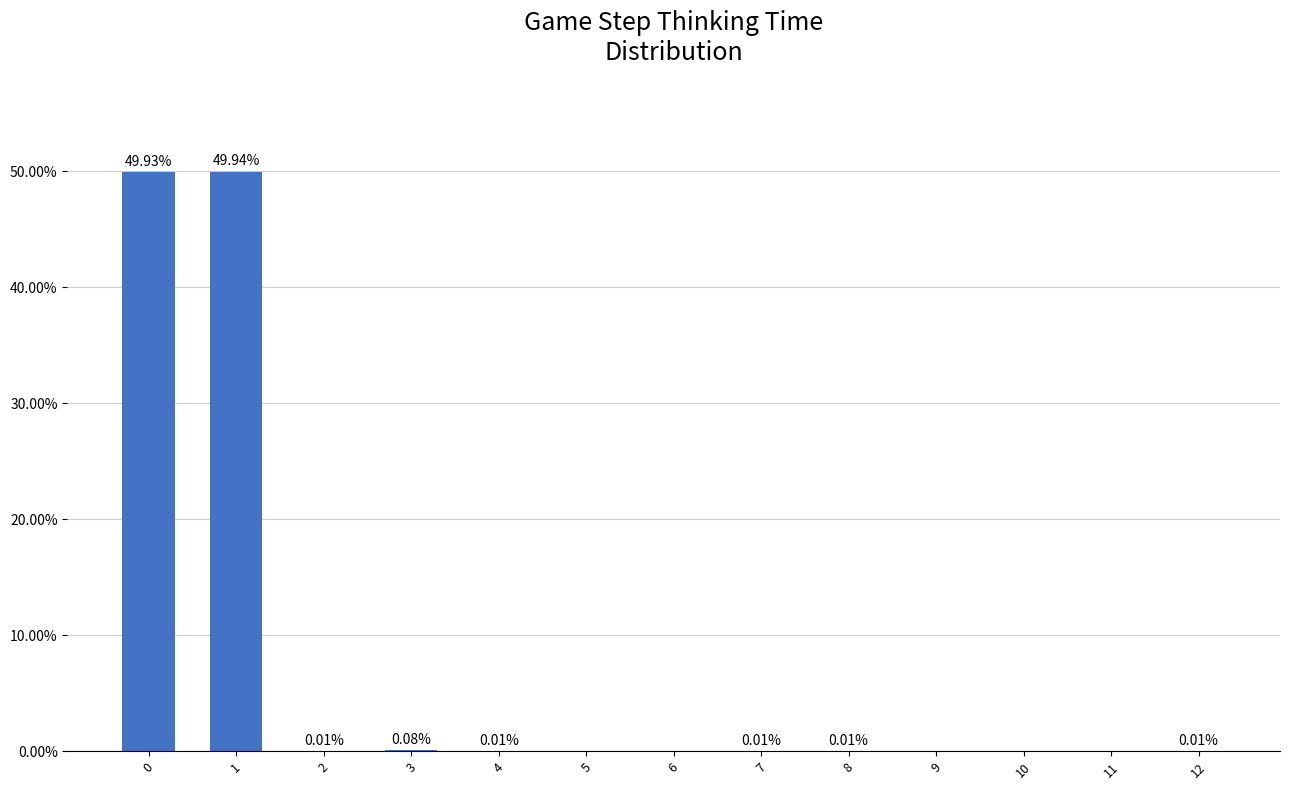

What is the sum of all values?

100.0